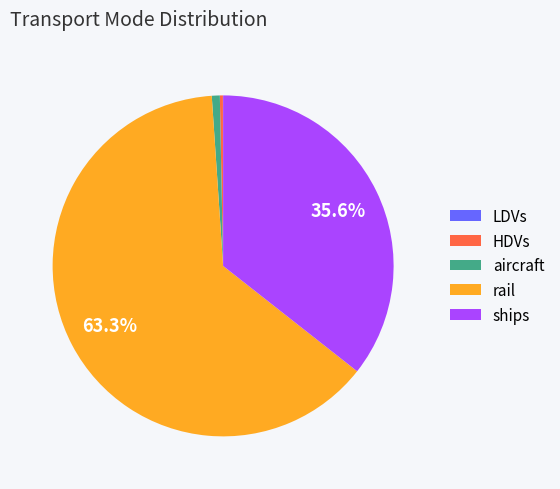

What portion of the pie excludes rail?

36.7%